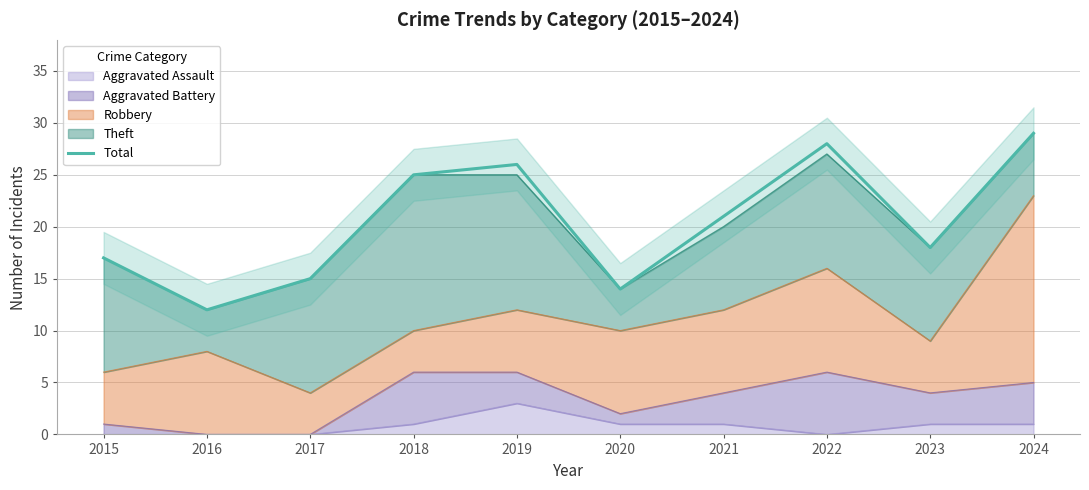

Does the chart display data point markers on the line(s)?

No